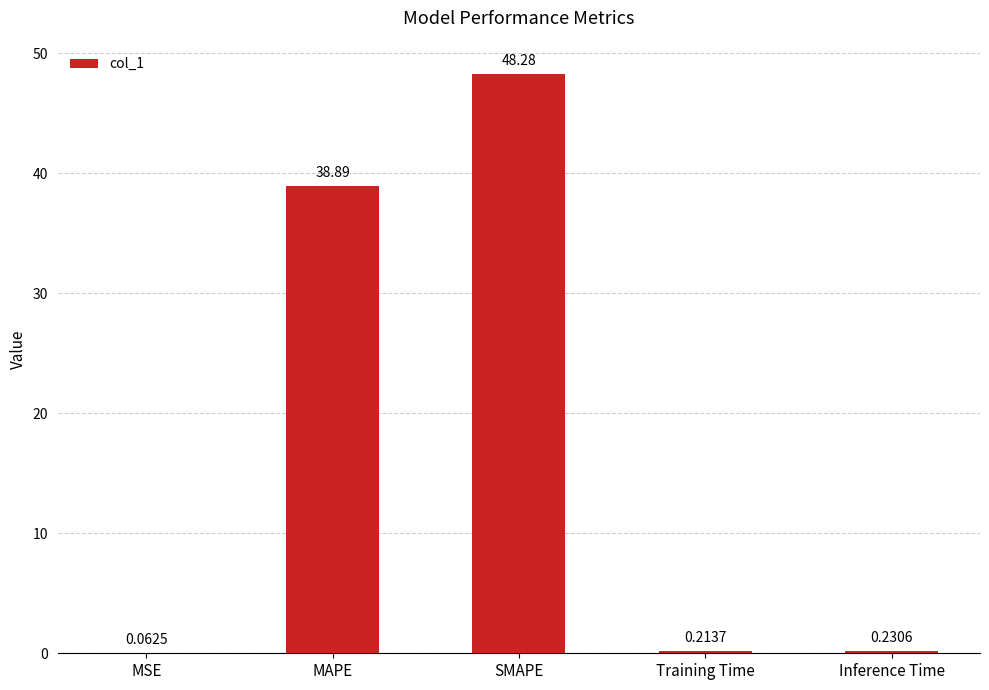

What is the change in value from MAPE to Training Time?

-38.7